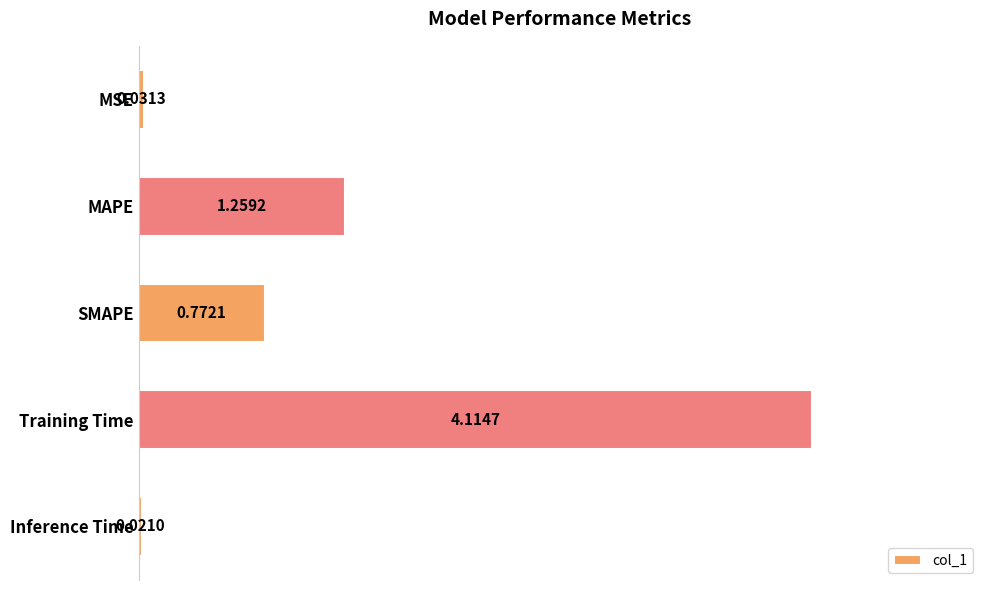

How many data points does each series have?

5